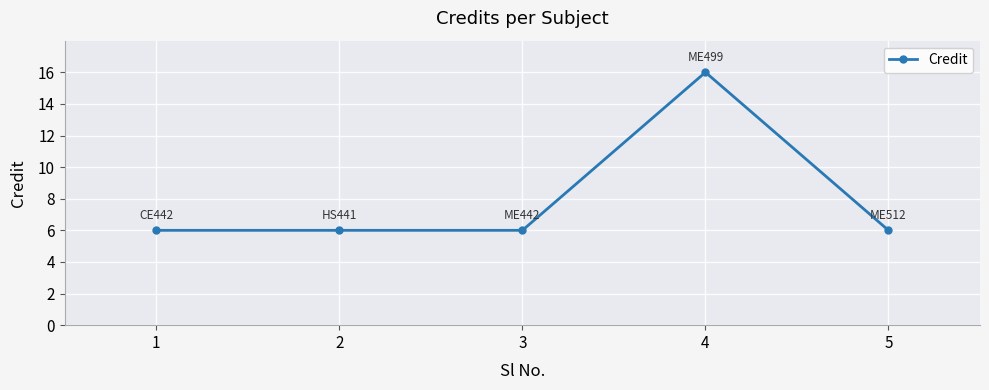

How many lines are shown in the chart?

1